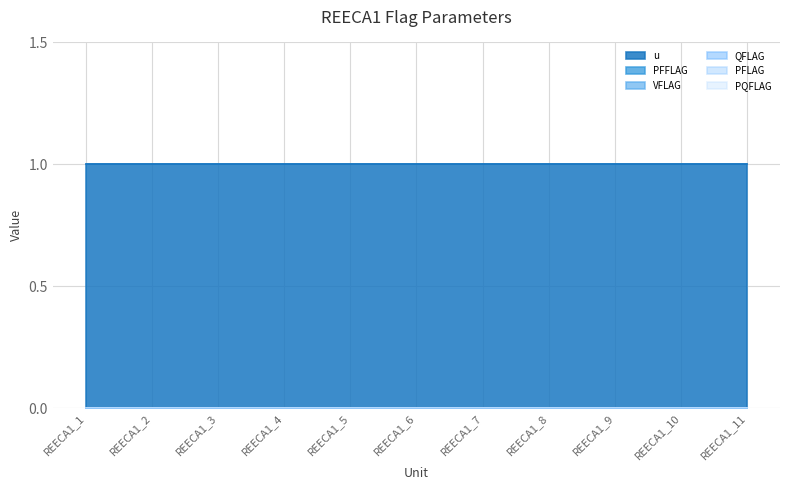

Which series has the largest total across all categories?

u